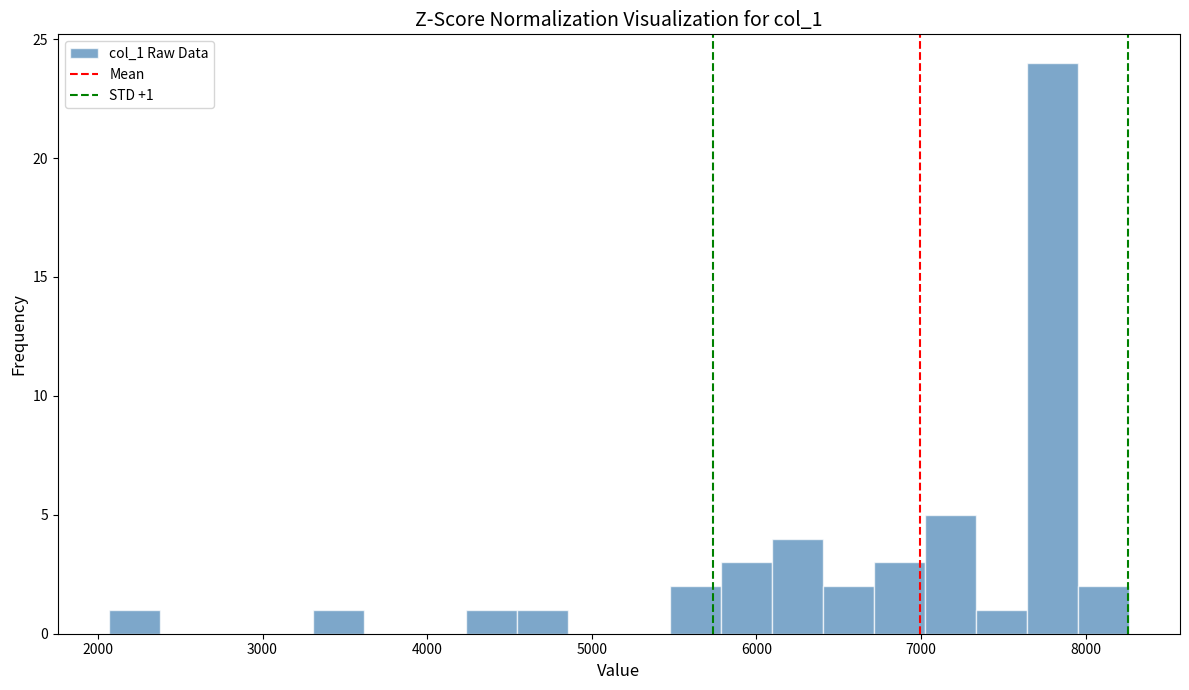

Read against the x-axis, roughly where is the centre of the tallest bar?

7800